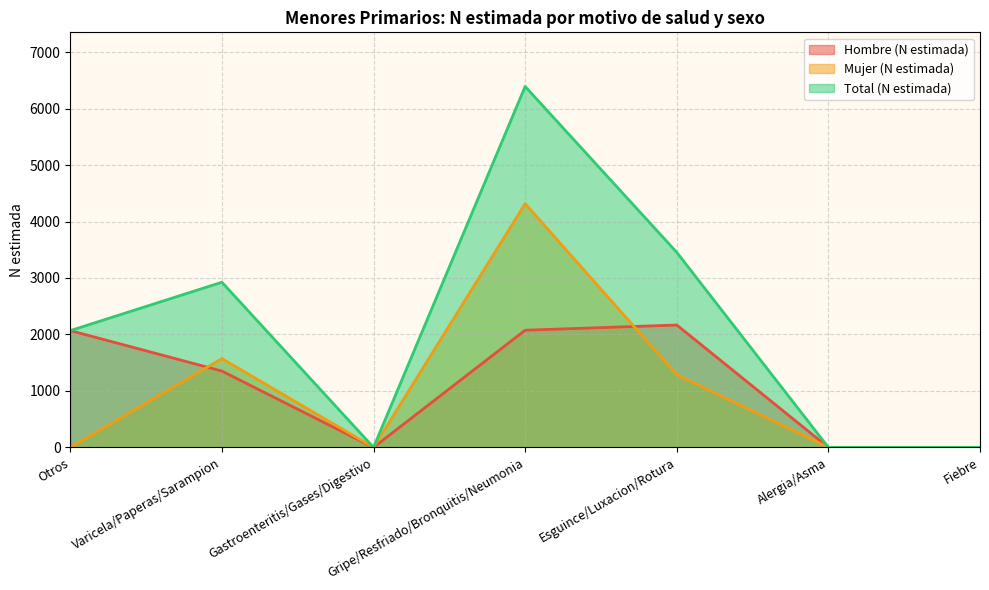

What are all the series names shown in the legend?

Hombre (N estimada), Mujer (N estimada), Total (N estimada)